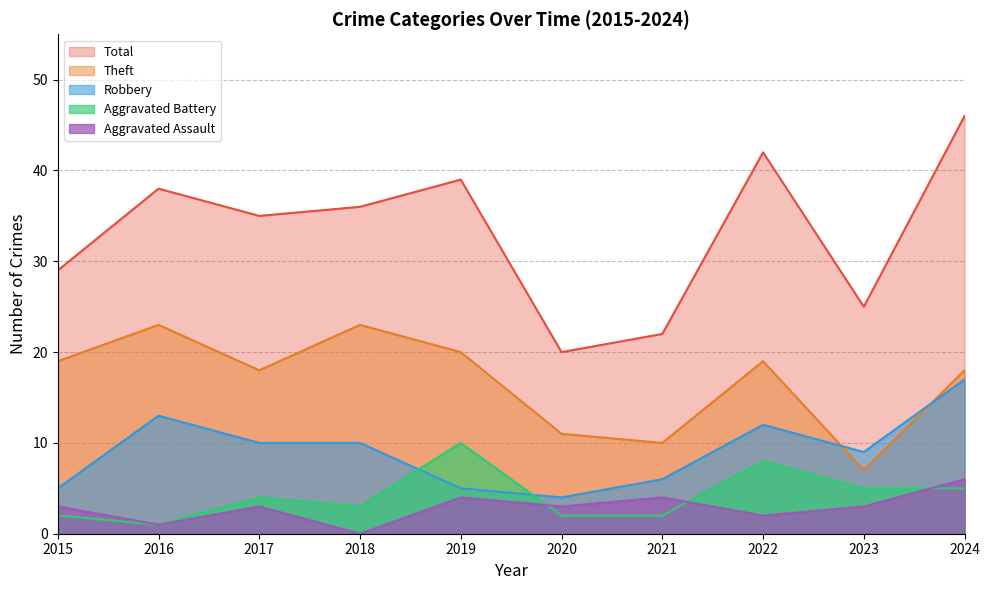

How many positive values does the Aggravated Assault series have?

9